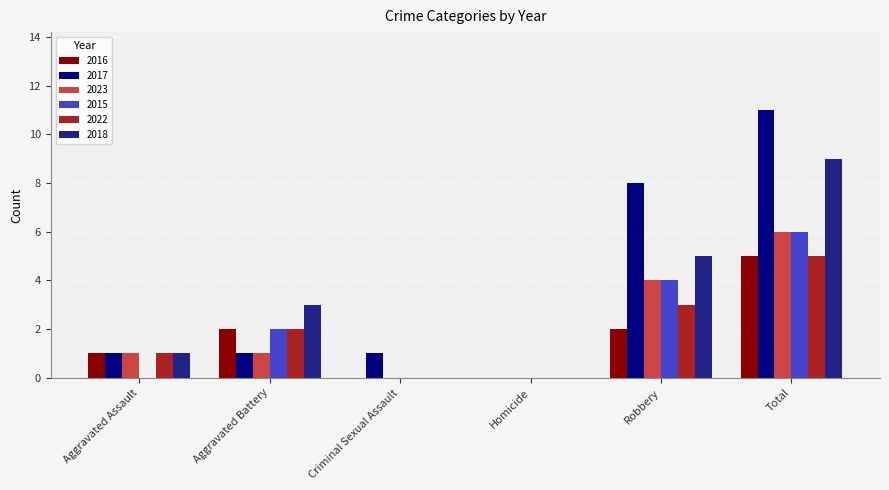

Is it true that 2015 equals 6 at Robbery?

False